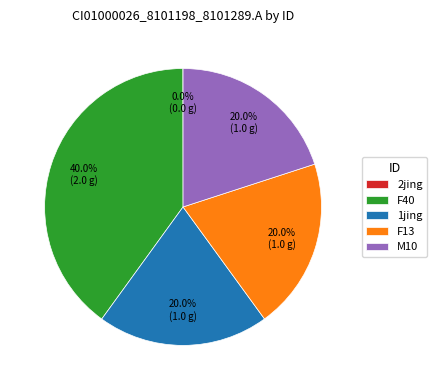

To the nearest percent, what percentage of the pie is M10?

20%